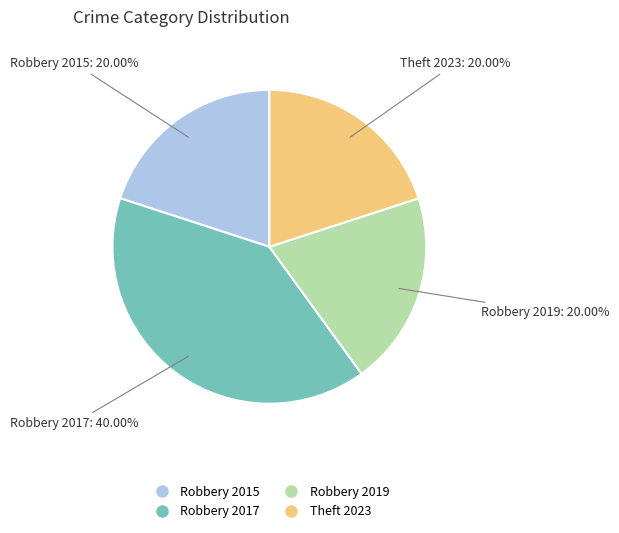

Is Robbery 2019 the majority of the pie?

No